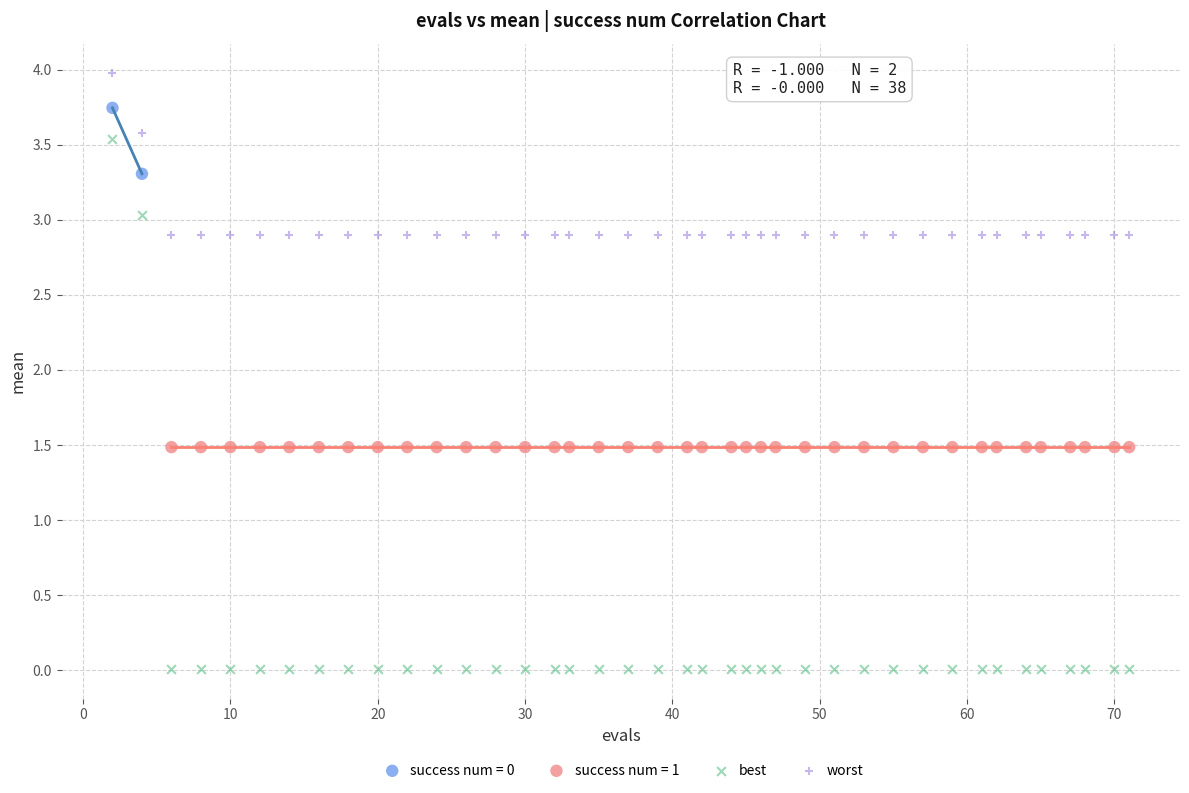

Which series reaches the minimum Y coordinate?

best